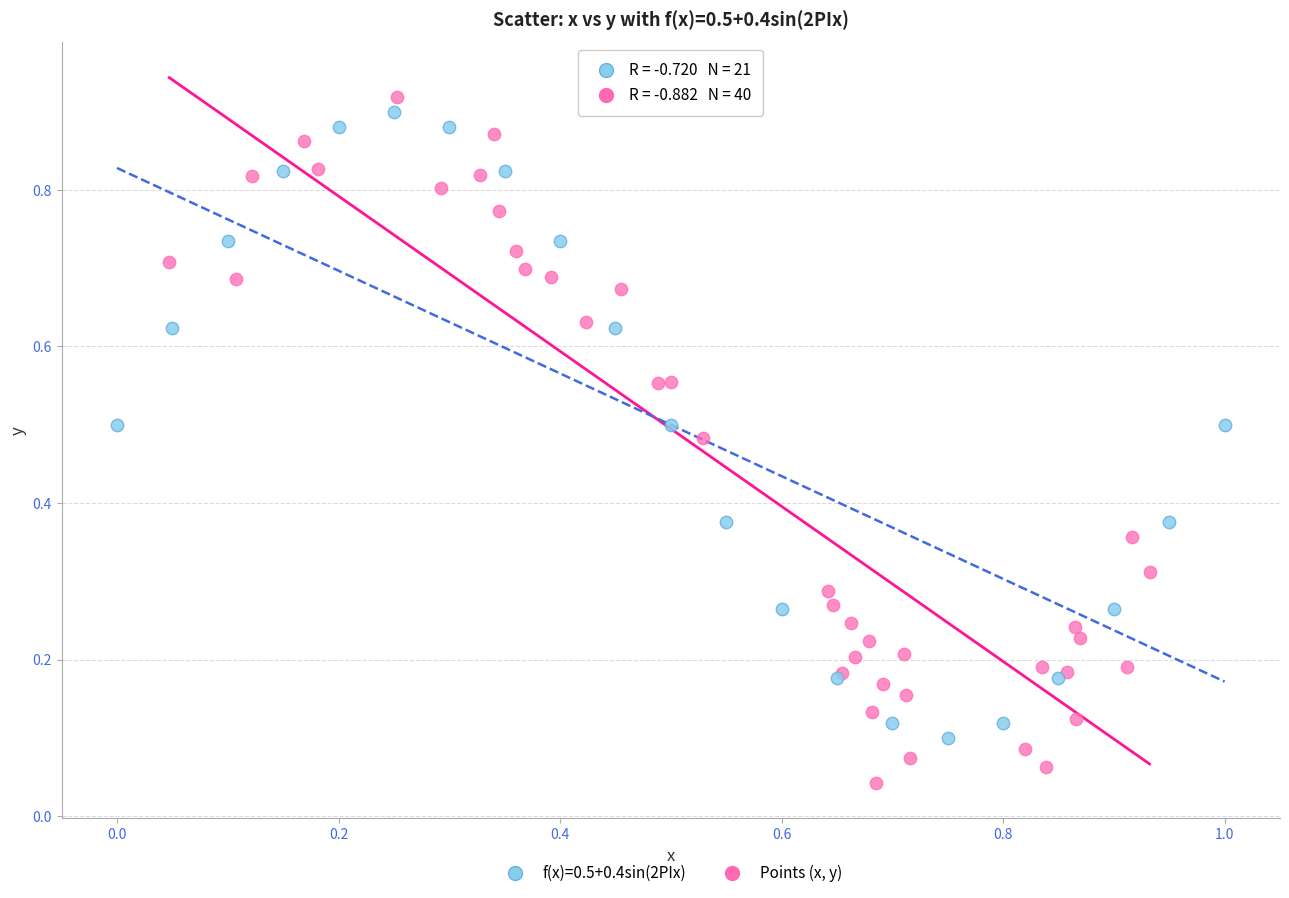

Which series contains the lowest Y value?

Points (x, y)